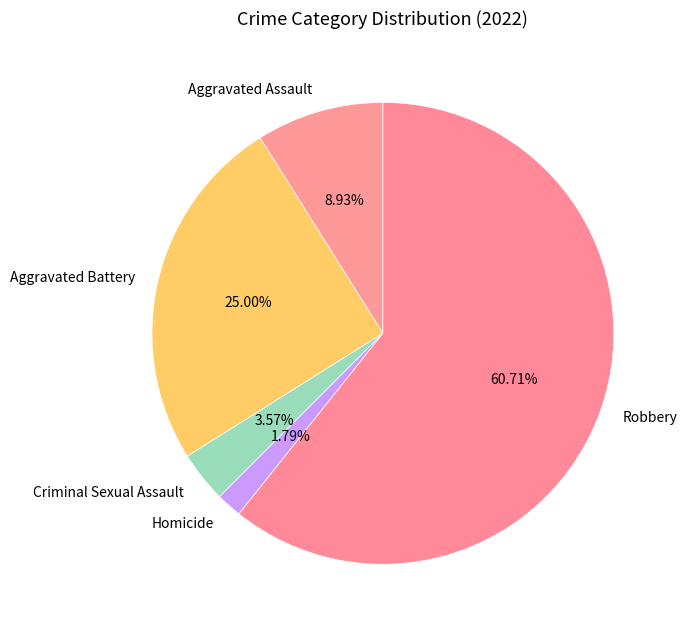

Which slice is the largest?

Robbery